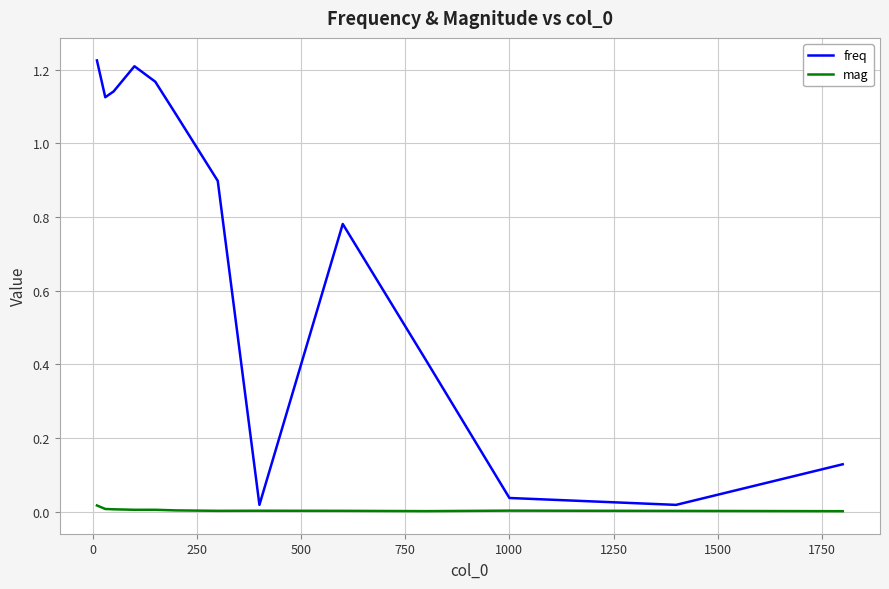

Rank the series by their maximum value, from highest to lowest.

freq, mag